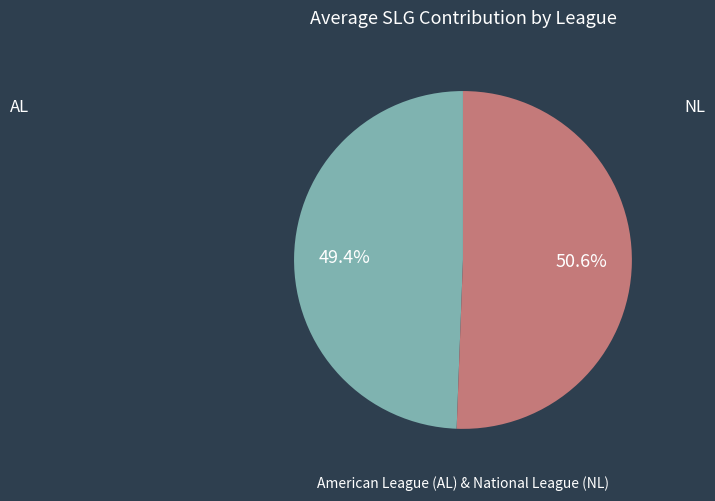

To the nearest percent, what is the difference between the largest and smallest slice percentages?

1%